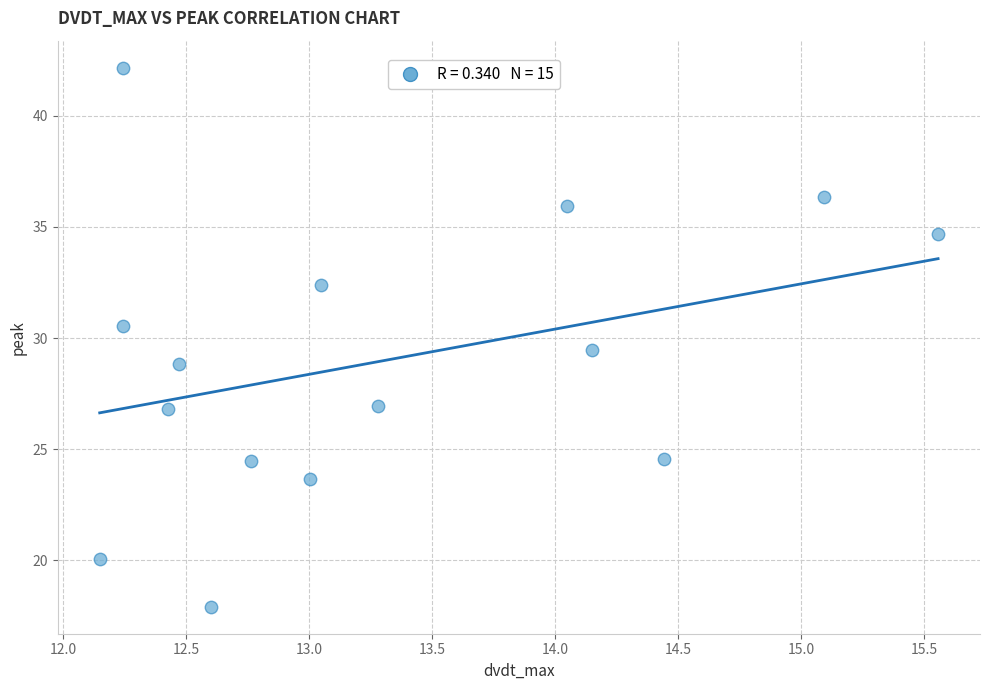

What is the range of X values (max minus min)?

3.4